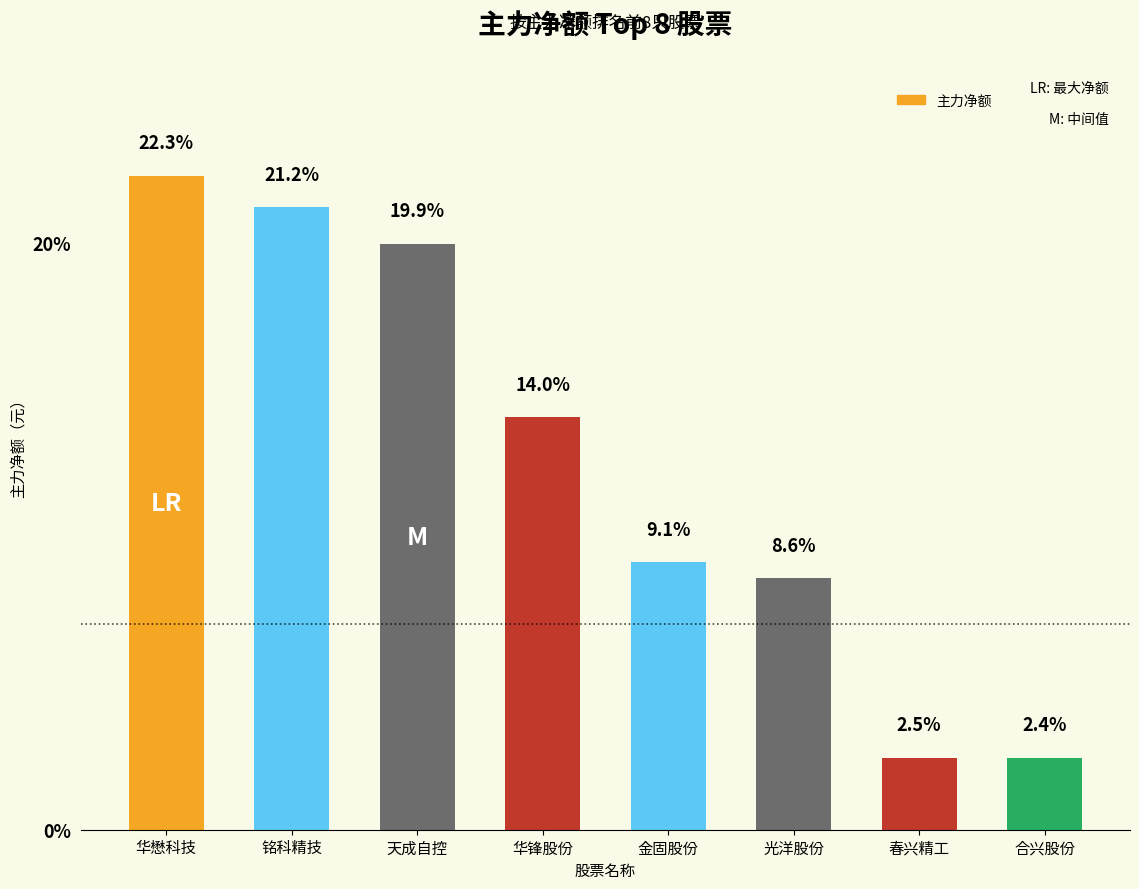

Is it true that the value at 春兴精工 is 11112568?

False